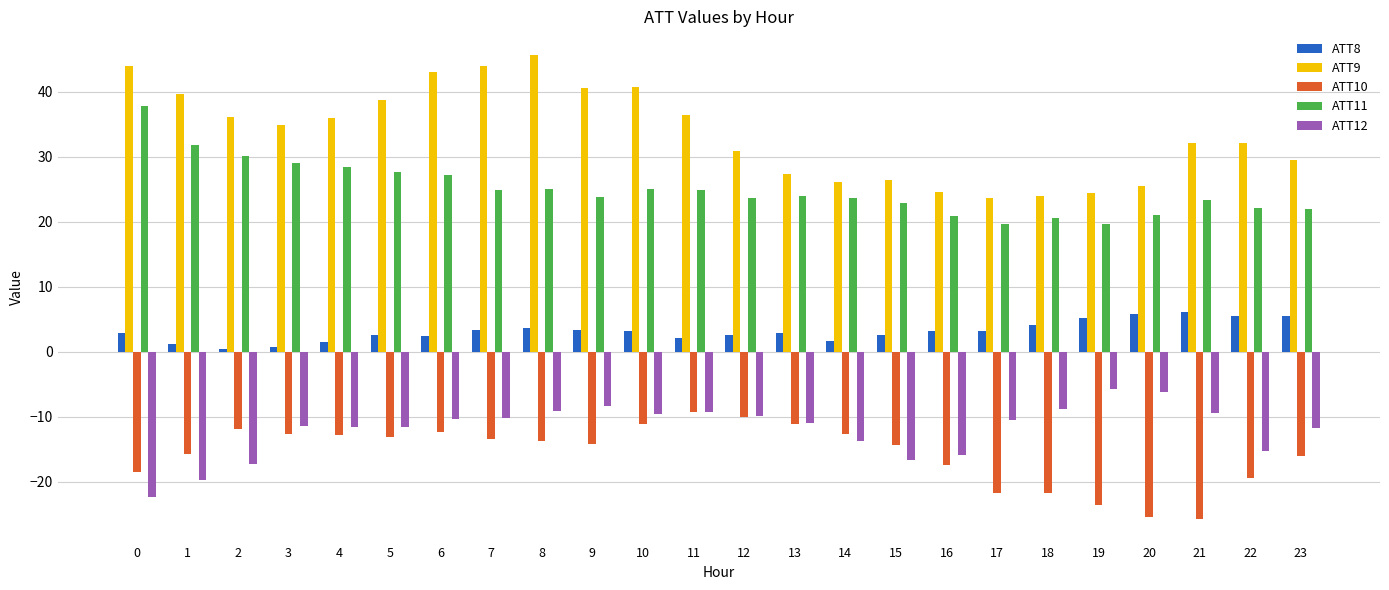

Rank the series by their maximum value, from lowest to highest.

ATT10, ATT12, ATT8, ATT11, ATT9